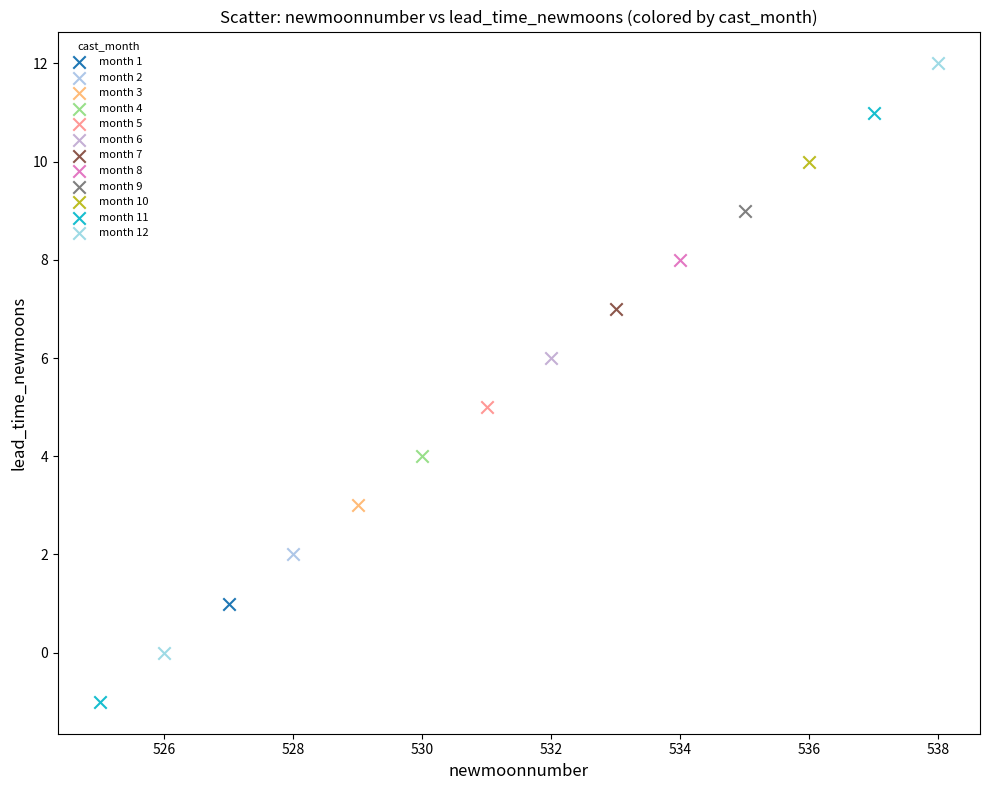

What are all the series names shown in the legend?

month 1, month 2, month 3, month 4, month 5, month 6, month 7, month 8, month 9, month 10, month 11, month 12